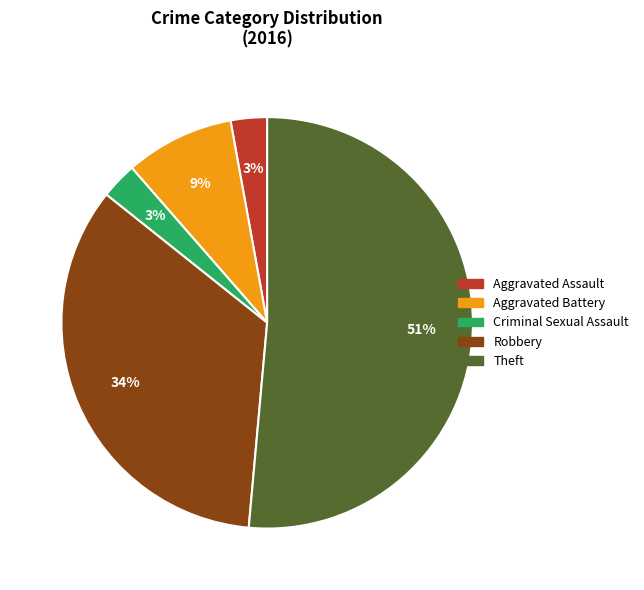

Between Aggravated Battery and Aggravated Assault, which is larger?

Aggravated Battery